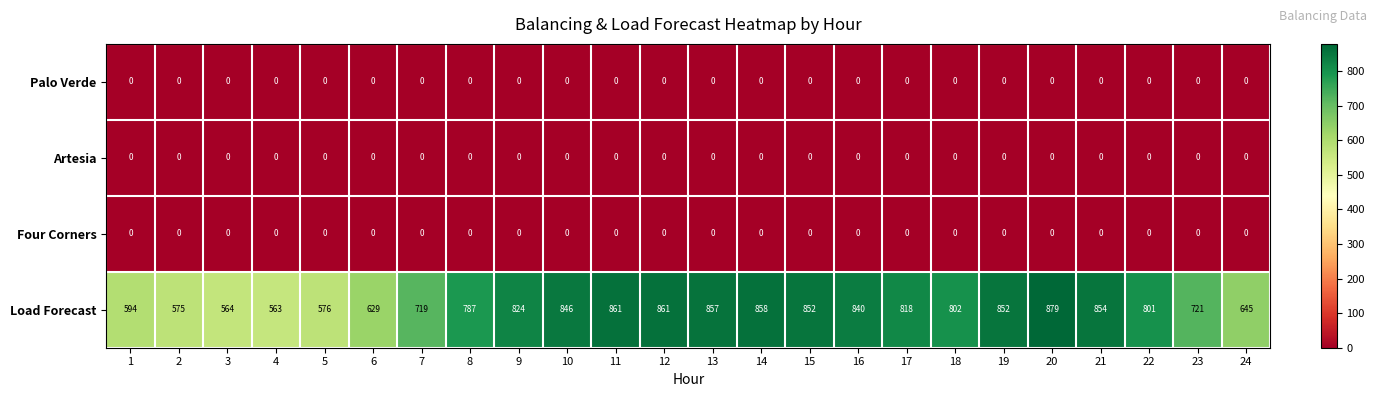

Which series has the largest range (max minus min)?

Load Forecast